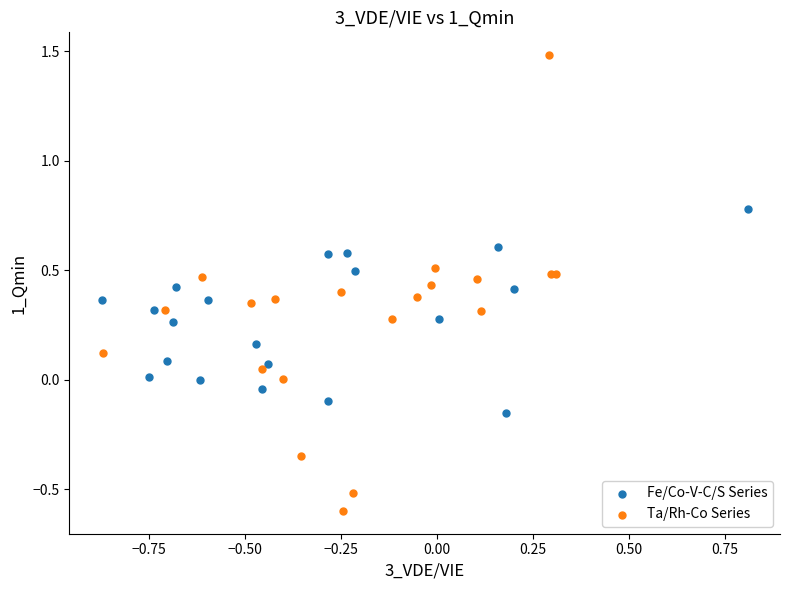

Which series has the widest spread of Y values?

Ta/Rh-Co Series